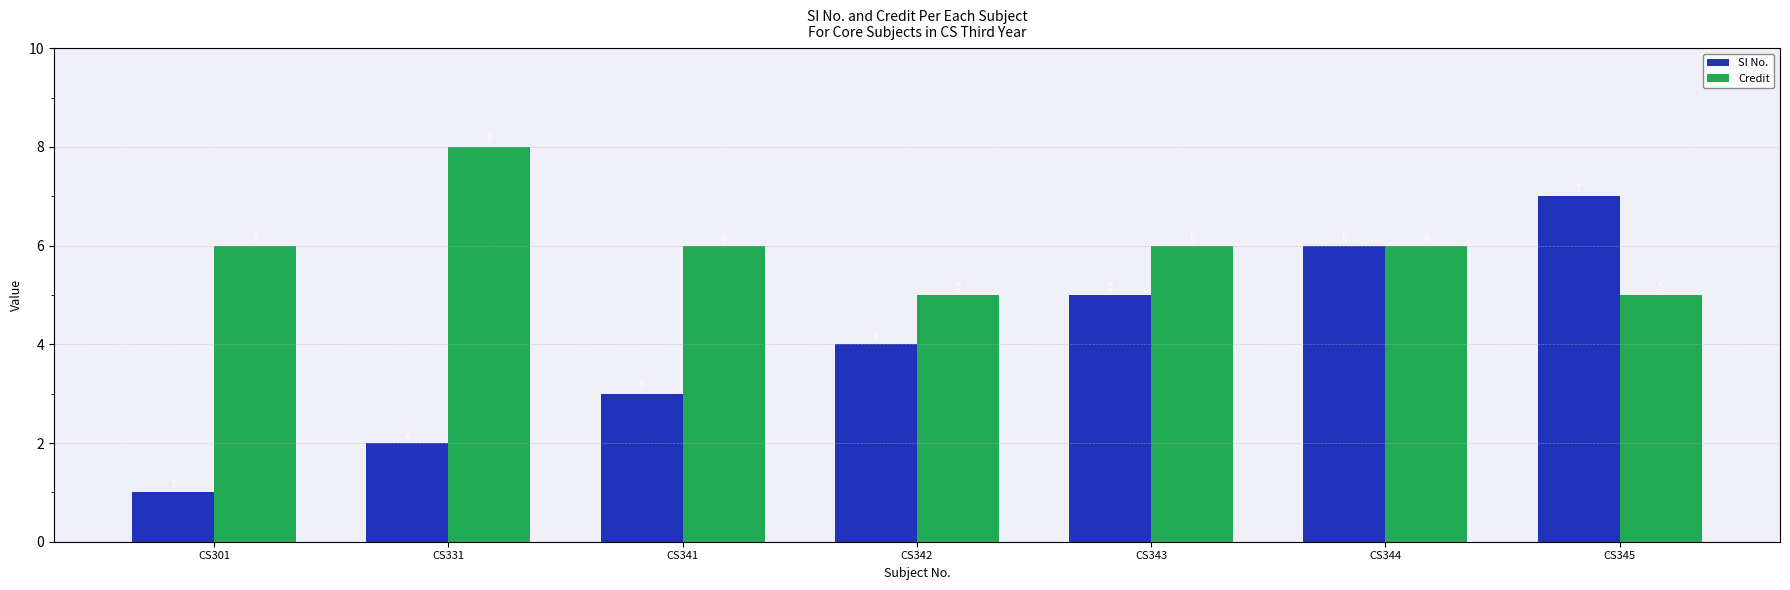

Which series has the widest spread of values?

SI No.